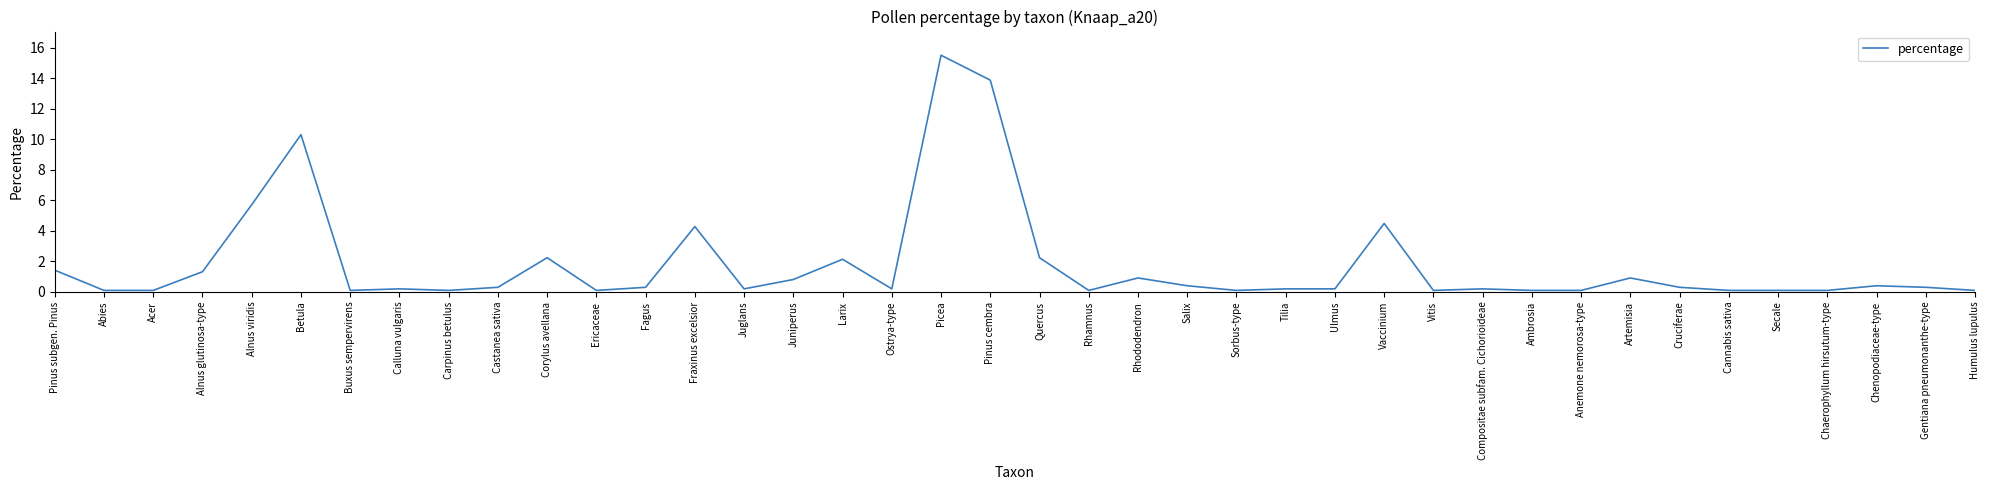

What is the minimum value shown in the chart?

0.1